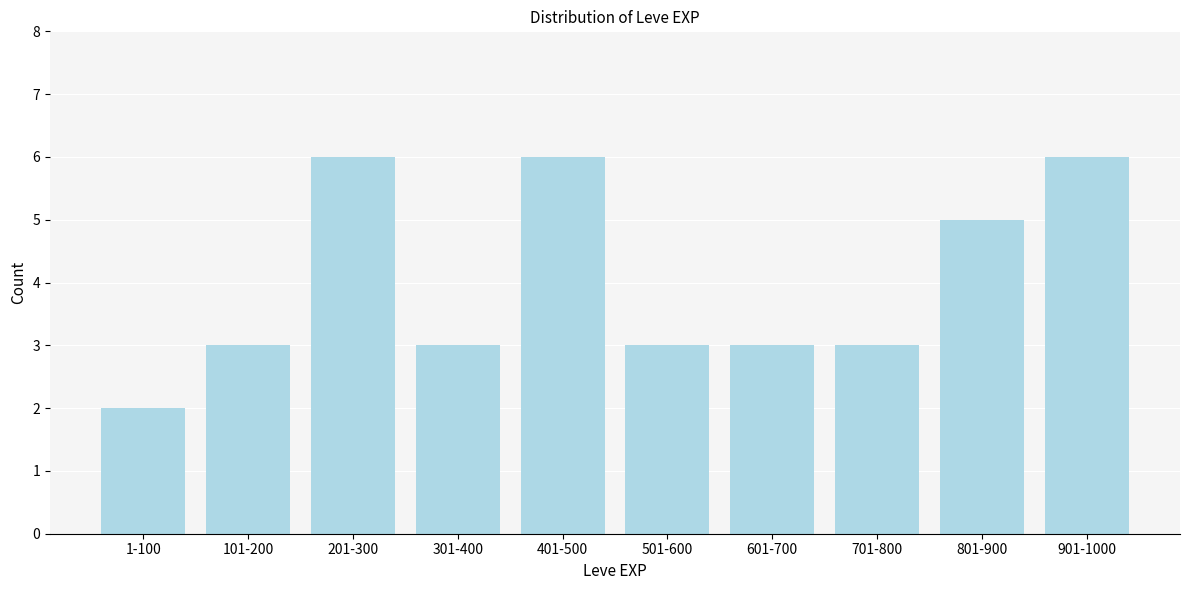

Reading right to left, list all the values displayed in this chart.

901-1000=6	801-900=5	701-800=3	601-700=3	501-600=3	401-500=6	301-400=3	201-300=6	101-200=3	1-100=2